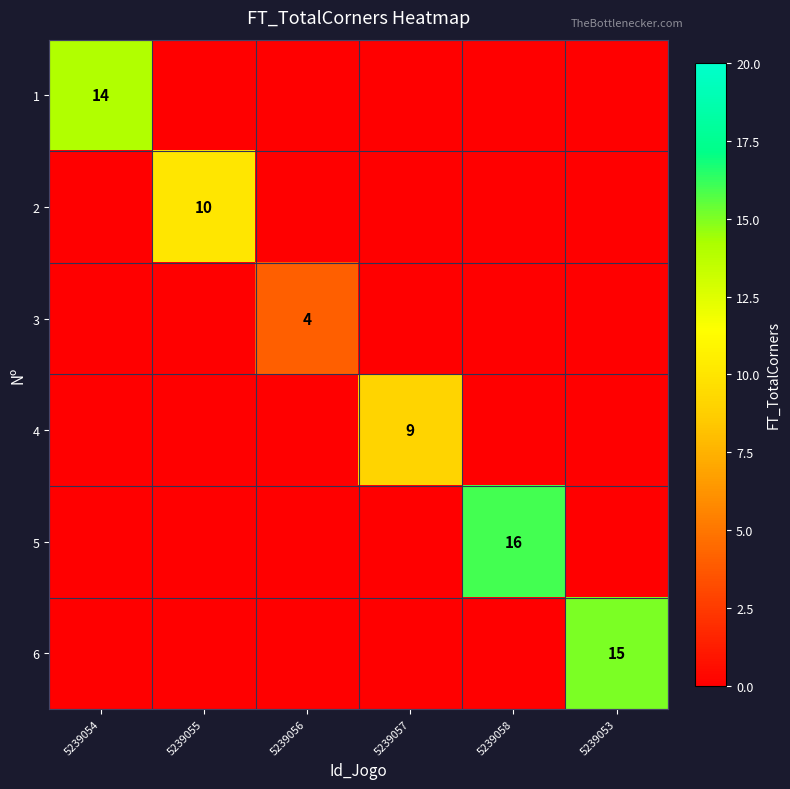

True or false: 5 has a value of 16 at 5239058.

True